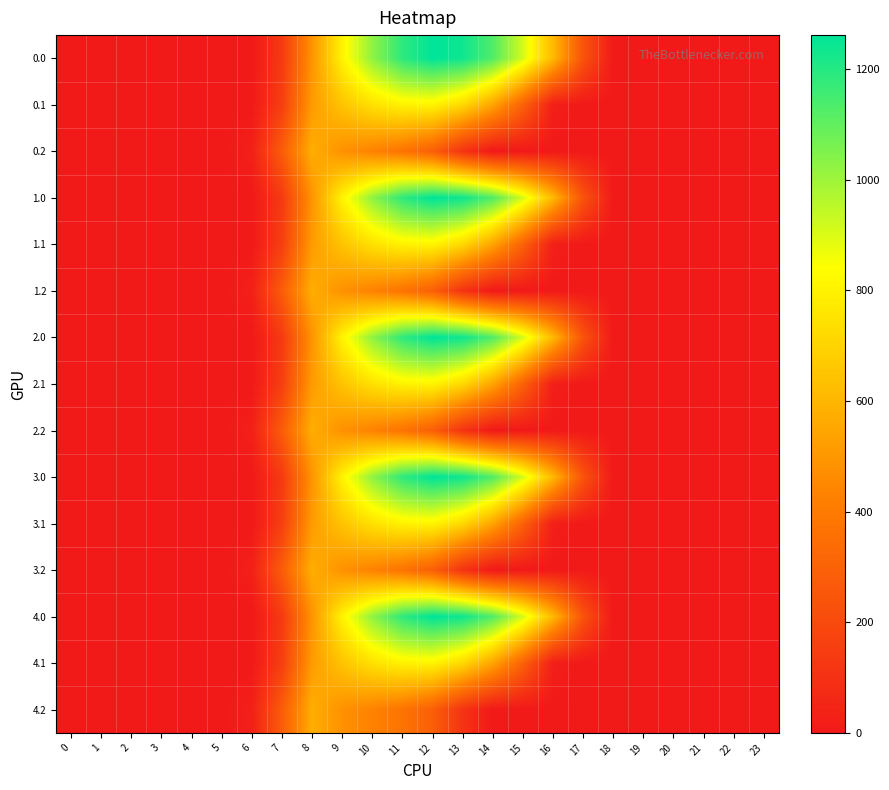

What is the total value across all series at 15?

6066.3